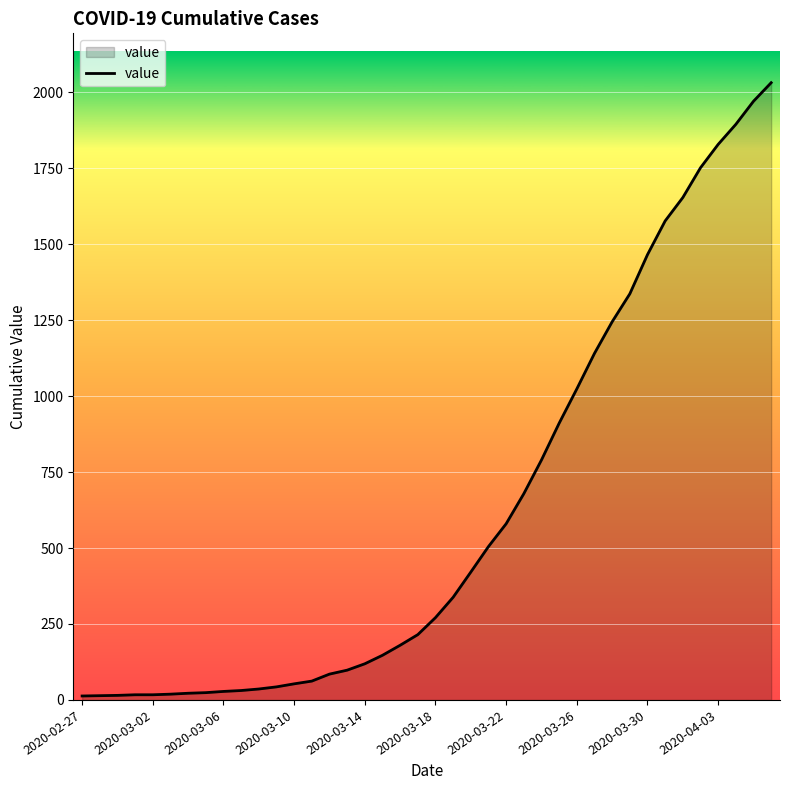

What is the maximum value shown in the chart?

2032